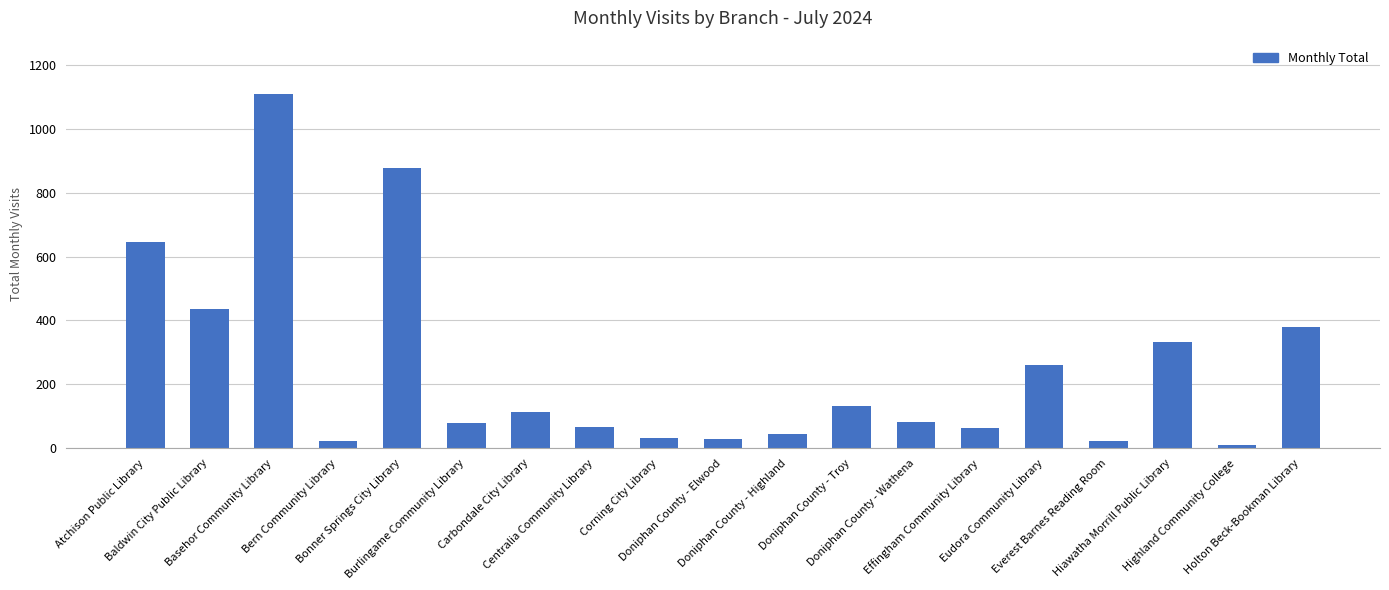

Which category has the highest value across all series?

Basehor Community Library